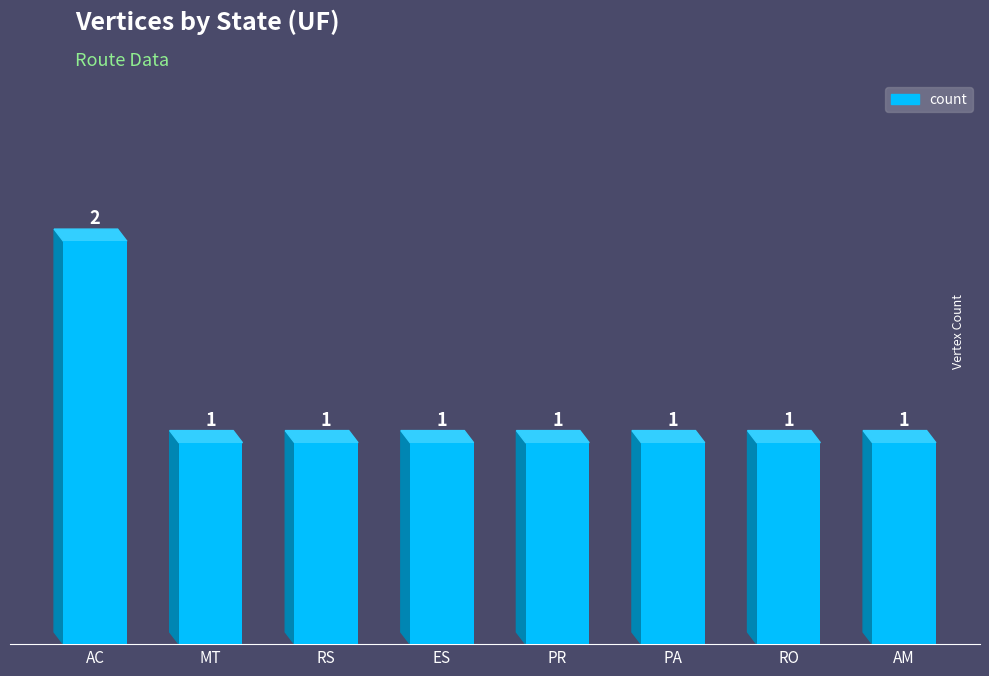

What is the label of the 2nd bar from the left?

MT